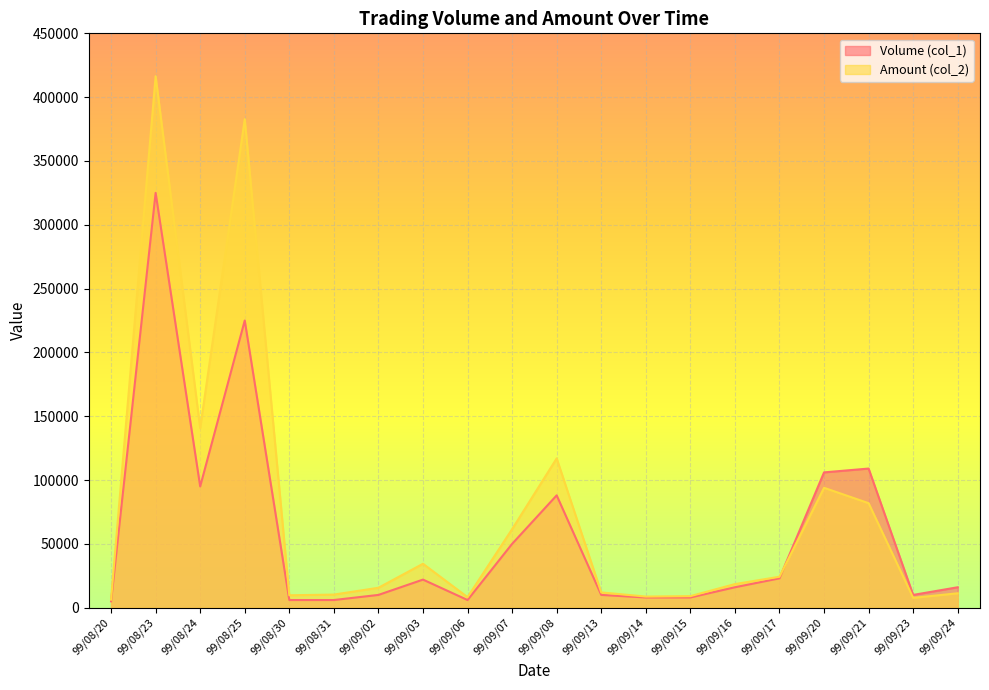

Where is Volume (col_1) nearest to the value 165000?

99/09/21